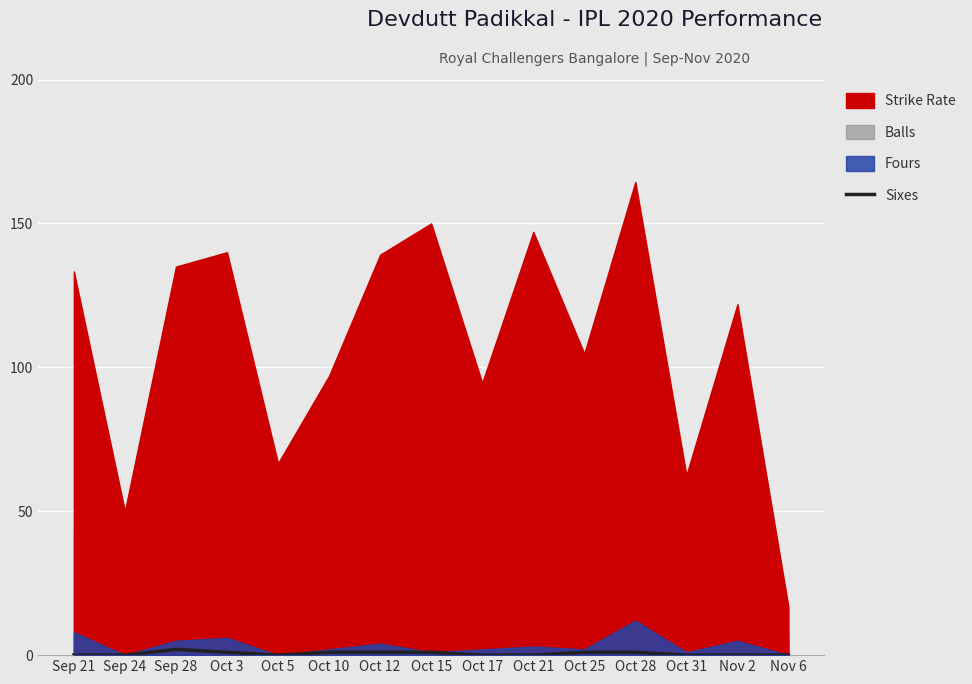

Reading left to right, transcribe all the data shown in this chart.

Sep 21=0	Sep 24=0	Sep 28=2	Oct 3=1	Oct 5=0	Oct 10=1	Oct 12=1	Oct 15=1	Oct 17=0	Oct 21=0	Oct 25=1	Oct 28=1	Oct 31=0	Nov 2=0	Nov 6=0